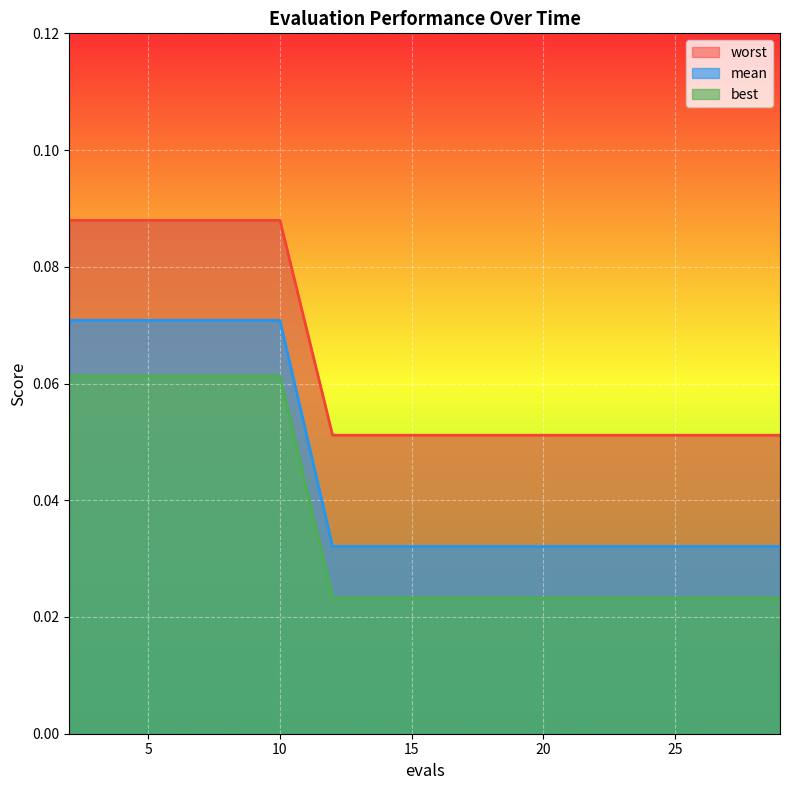

True or false: mean and worst intersect in this chart.

False